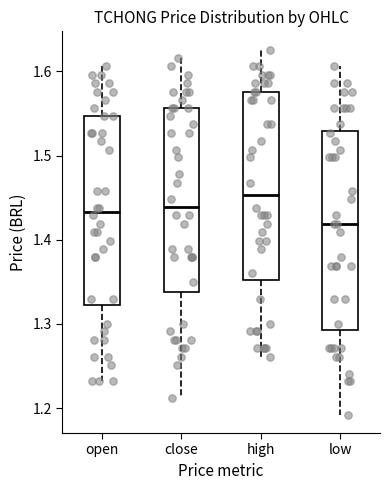

Reading left to right, transcribe this box plot: for each box, give where its median line is, the range the box spans, and where its two whiskers end, as read against the y-axis. The values are not printed on the chart, so give them approximately, as read against the axis.

open: median 1.43, box 1.32 to 1.55, whiskers 1.23 to 1.61
close: median 1.44, box 1.34 to 1.56, whiskers 1.21 to 1.62
high: median 1.45, box 1.35 to 1.58, whiskers 1.26 to 1.63
low: median 1.42, box 1.29 to 1.53, whiskers 1.19 to 1.61